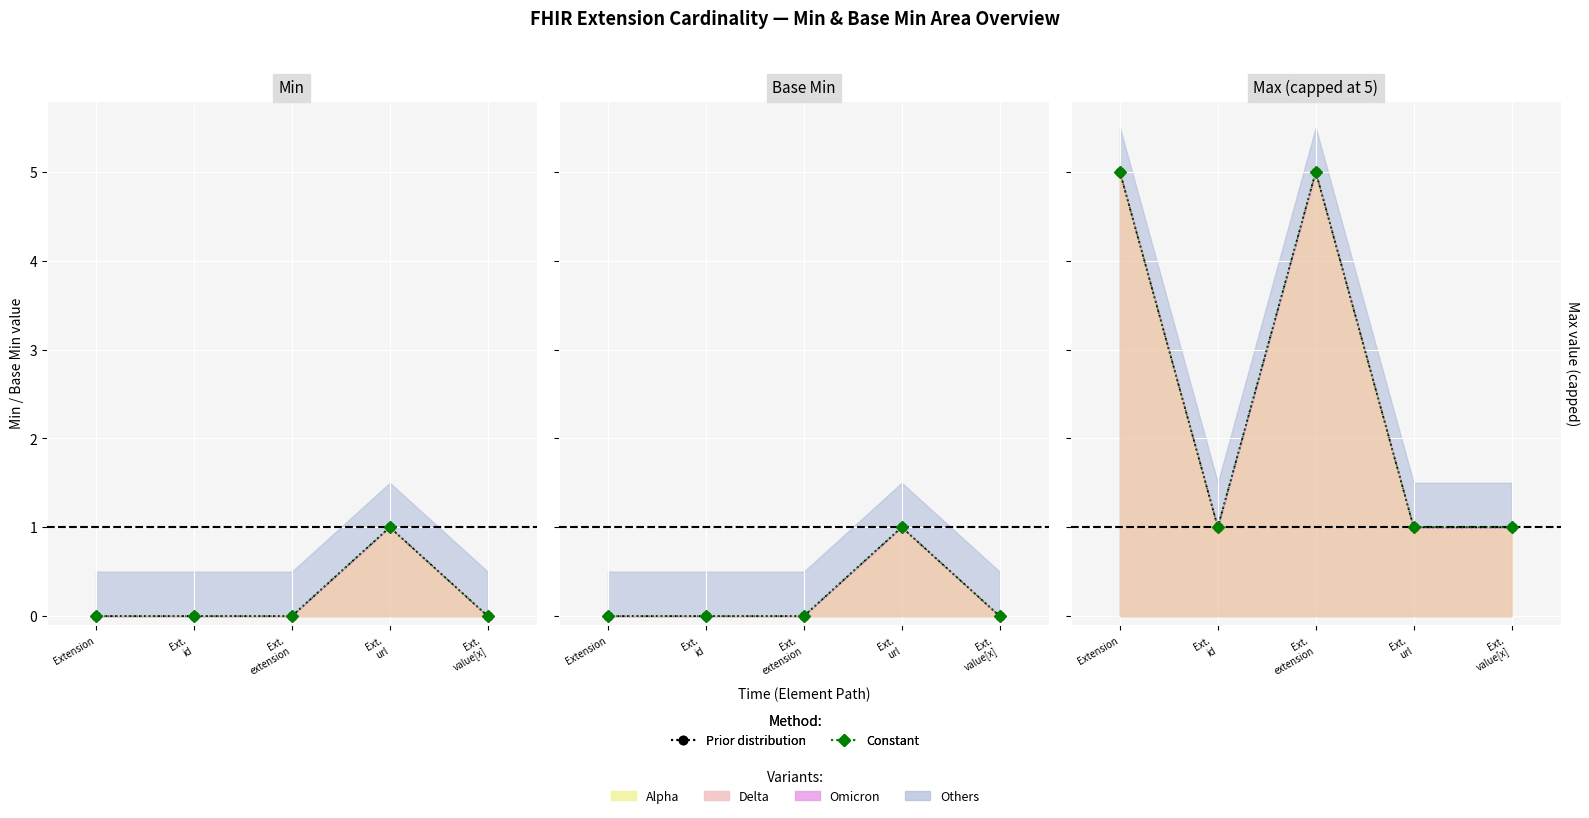

In Prior distribution, how many points are higher than both neighbors (excluding endpoints)?

1